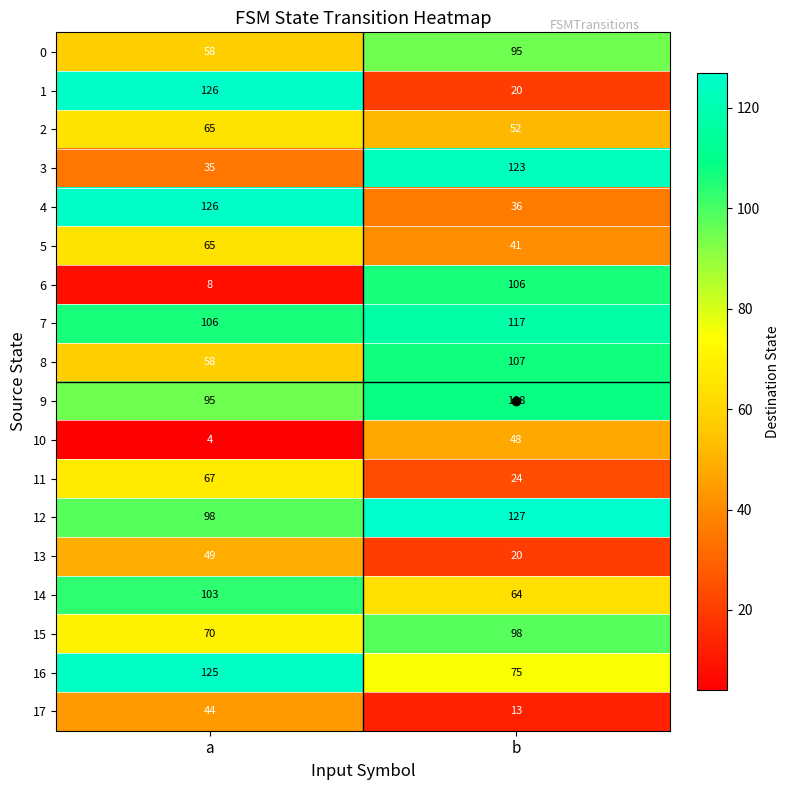

Rank the categories by 13 value from highest to lowest.

a, b